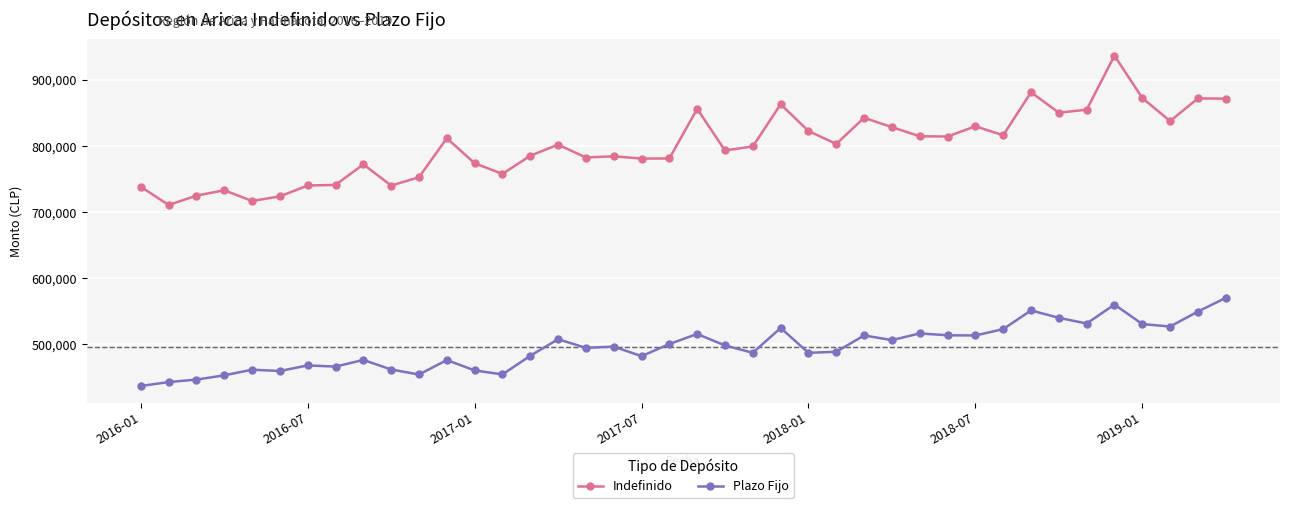

True or false: Indefinido and Plazo Fijo cross at least once.

False